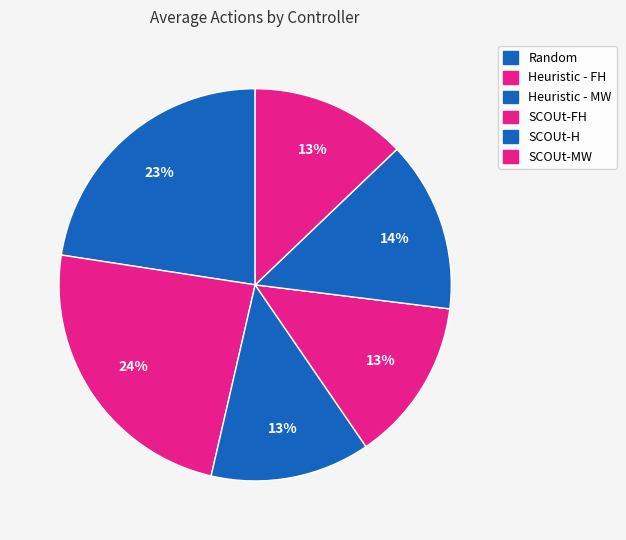

Which category has the biggest portion of the pie?

Heuristic - FH